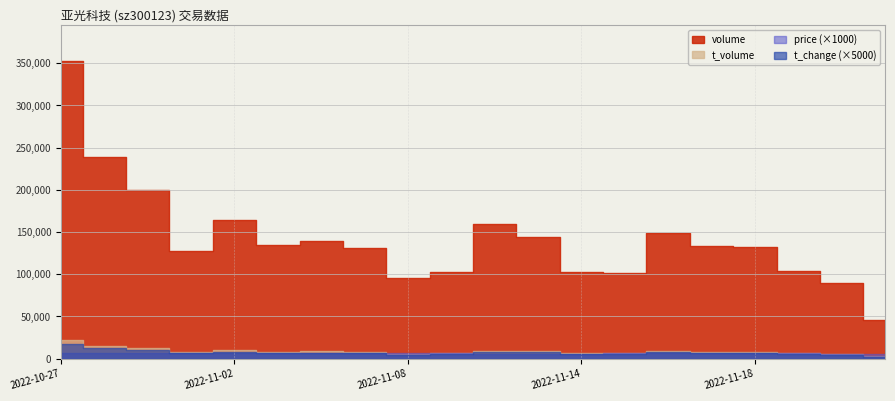

Which category has the lowest value in the price series?

2022-11-28